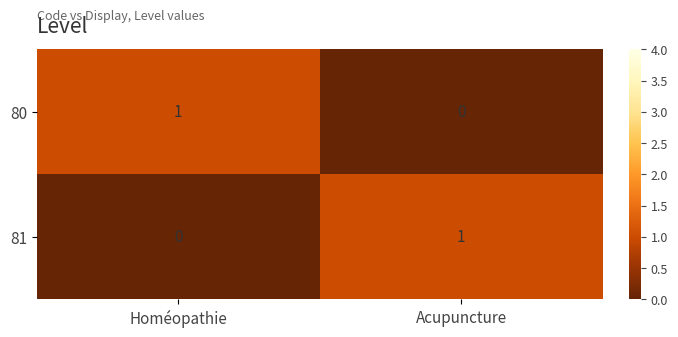

Is the value of 80 at Acupuncture greater than the value of 81 at Acupuncture?

No